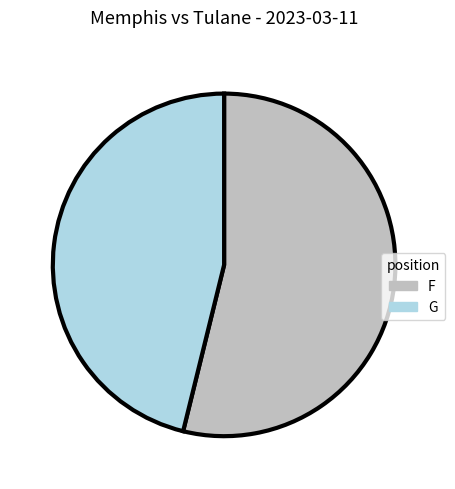

How many slices are in this pie chart?

2